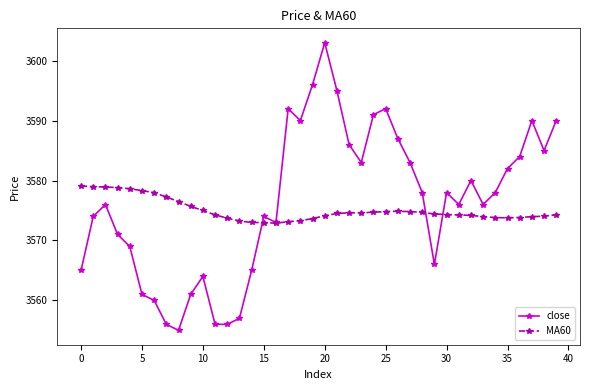

True or false: MA60 has more than 1 interior local peaks.

True